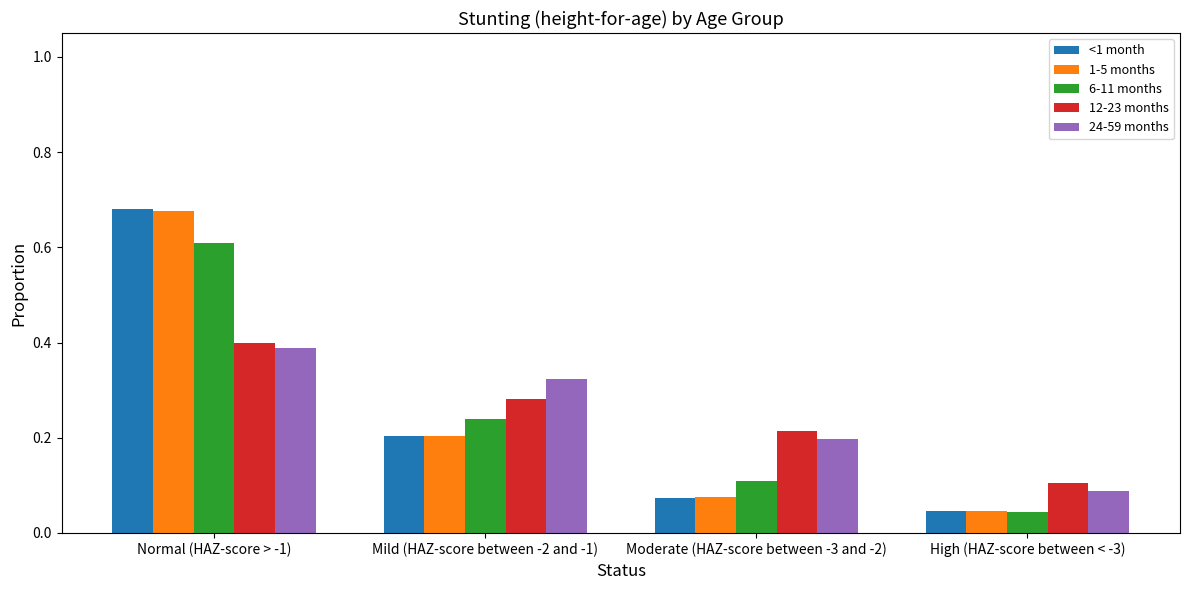

Is the value of 24-59 months at Moderate (HAZ-score between -3 and -2) greater than the value of 1-5 months at Normal (HAZ-score > -1)?

No